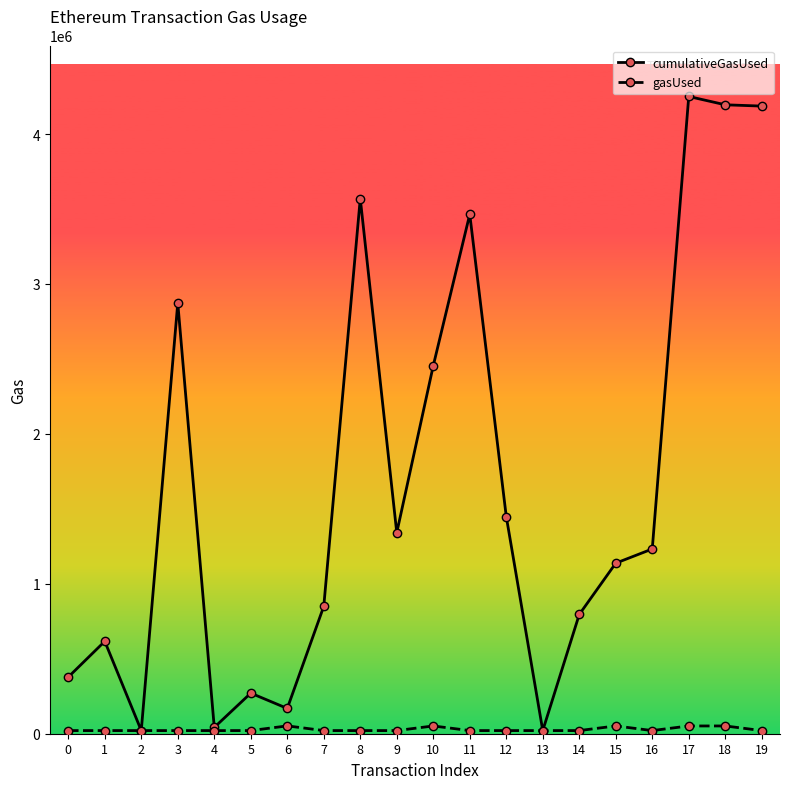

Between 5 and 7, which series saw the biggest shift?

cumulativeGasUsed